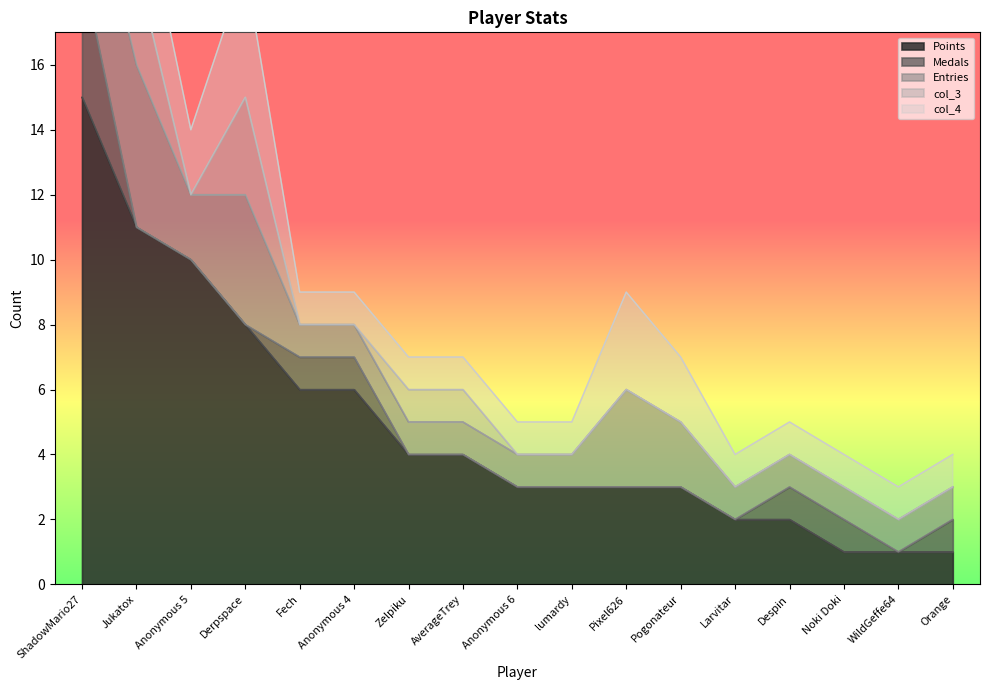

How many distinct data groups are displayed?

5